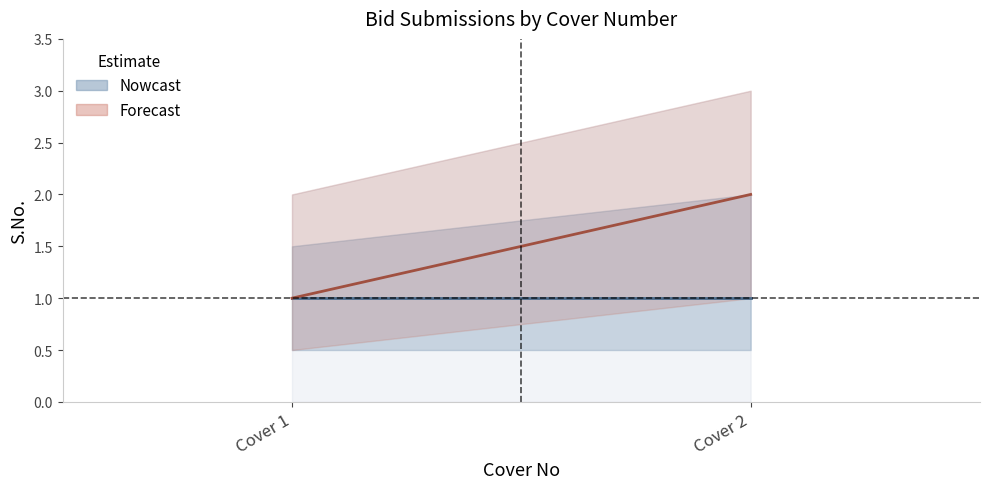

What is the difference between the second highest and minimum values in the Forecast_mid series?

1